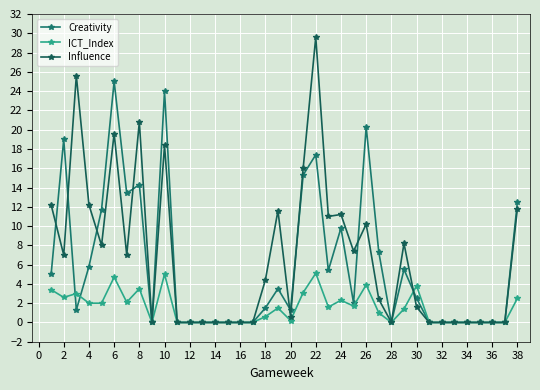

What is the difference between the maximum and second lowest values in the Creativity series?

25.0